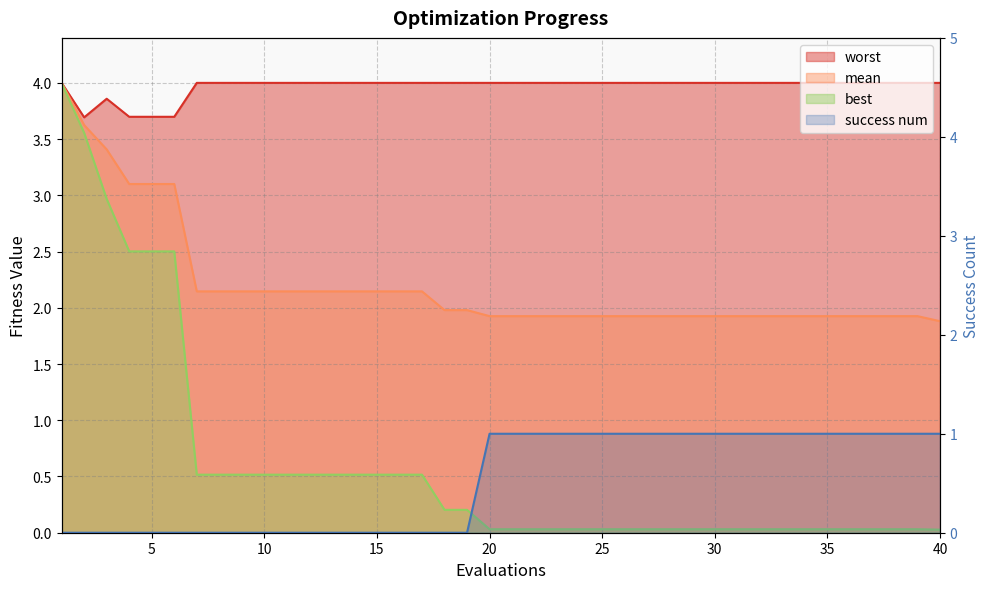

Where is the first local maximum for worst?

3